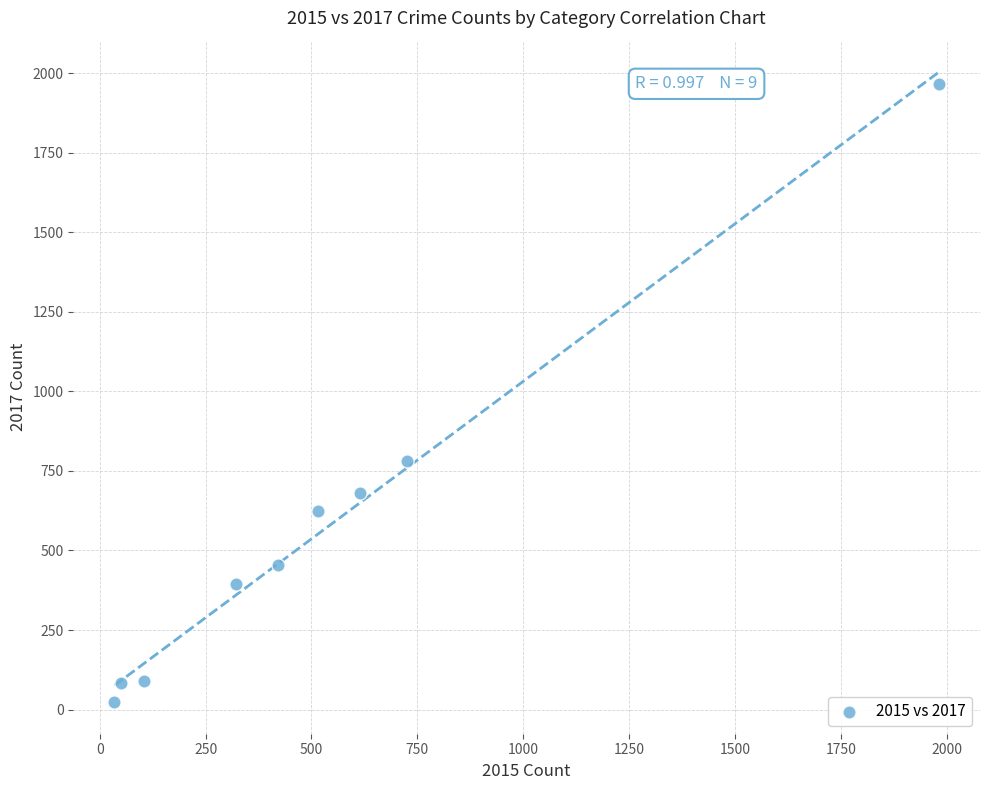

What Y value in the scatter plot is closest to 995?

780